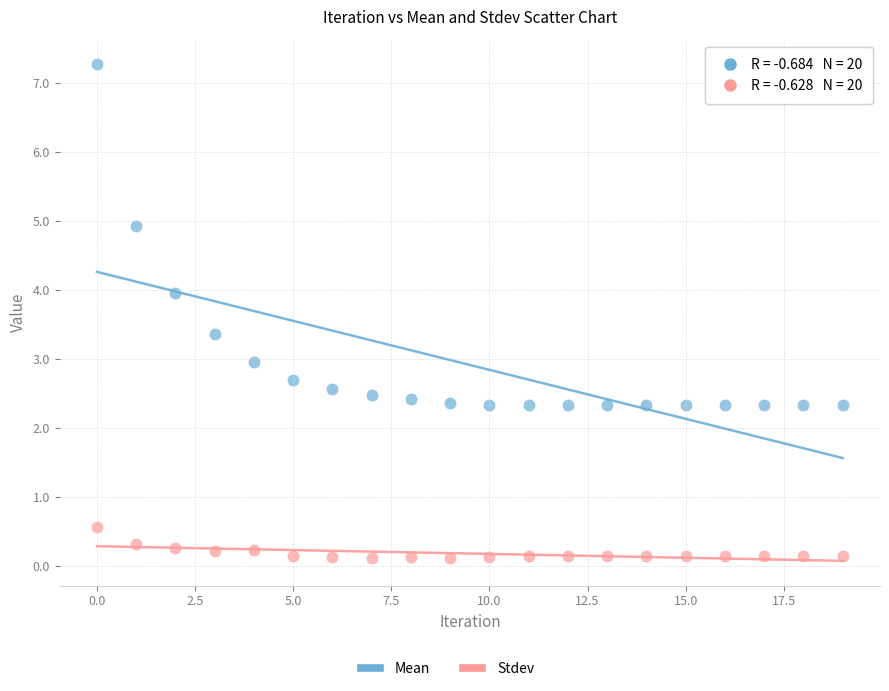

Which series contains the highest Y value?

Mean